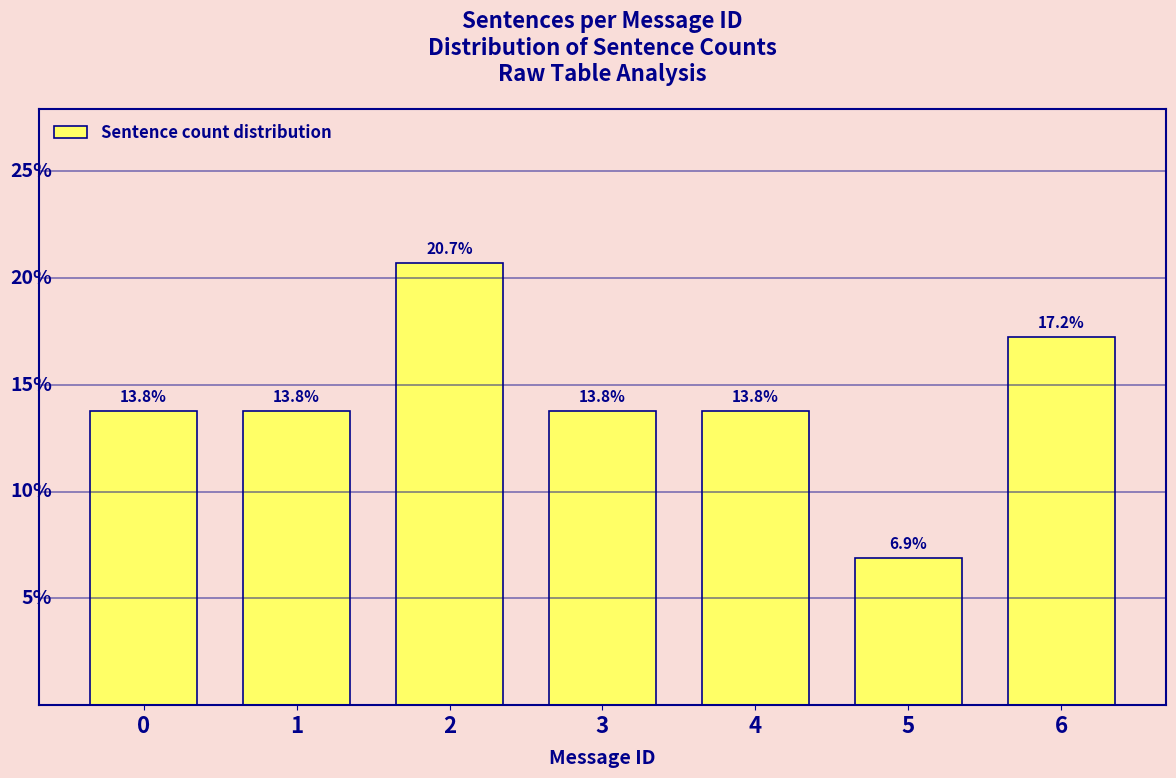

Reading left to right, extract all data points from this chart.

13.8	13.8	20.7	13.8	13.8	6.9	17.2